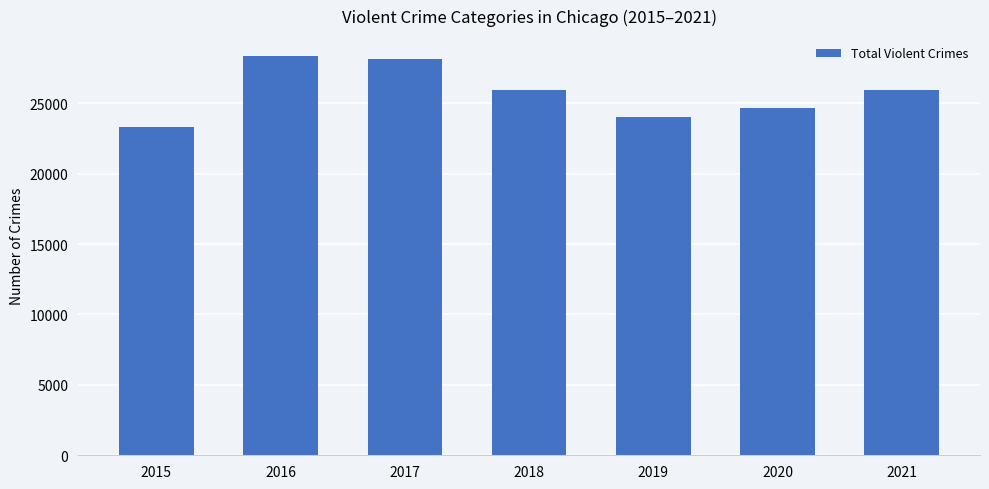

What is the value of the 6th bar from the left?

24653